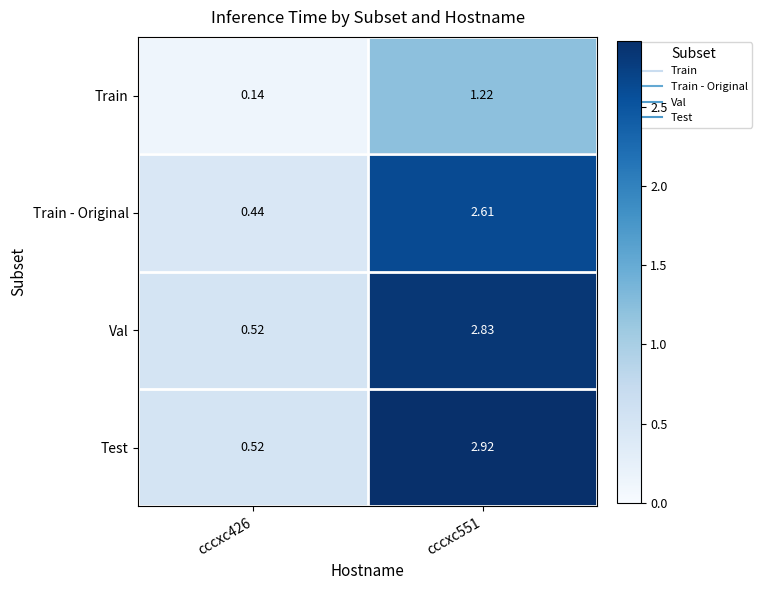

Rank the series by their maximum value, from highest to lowest.

Test, Val, Train - Original, Train